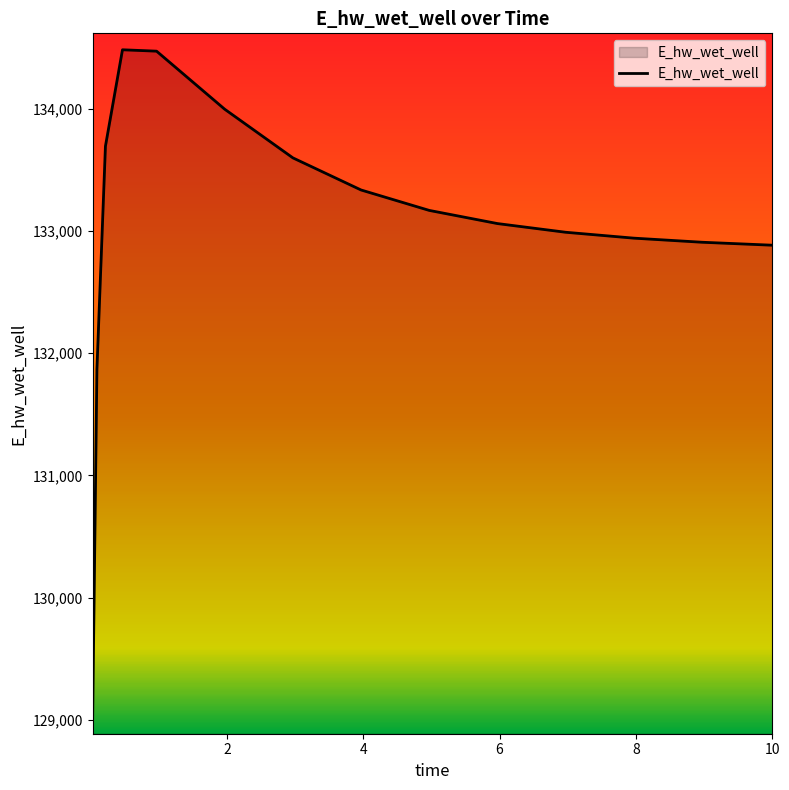

What is the greatest value displayed?

134482.0